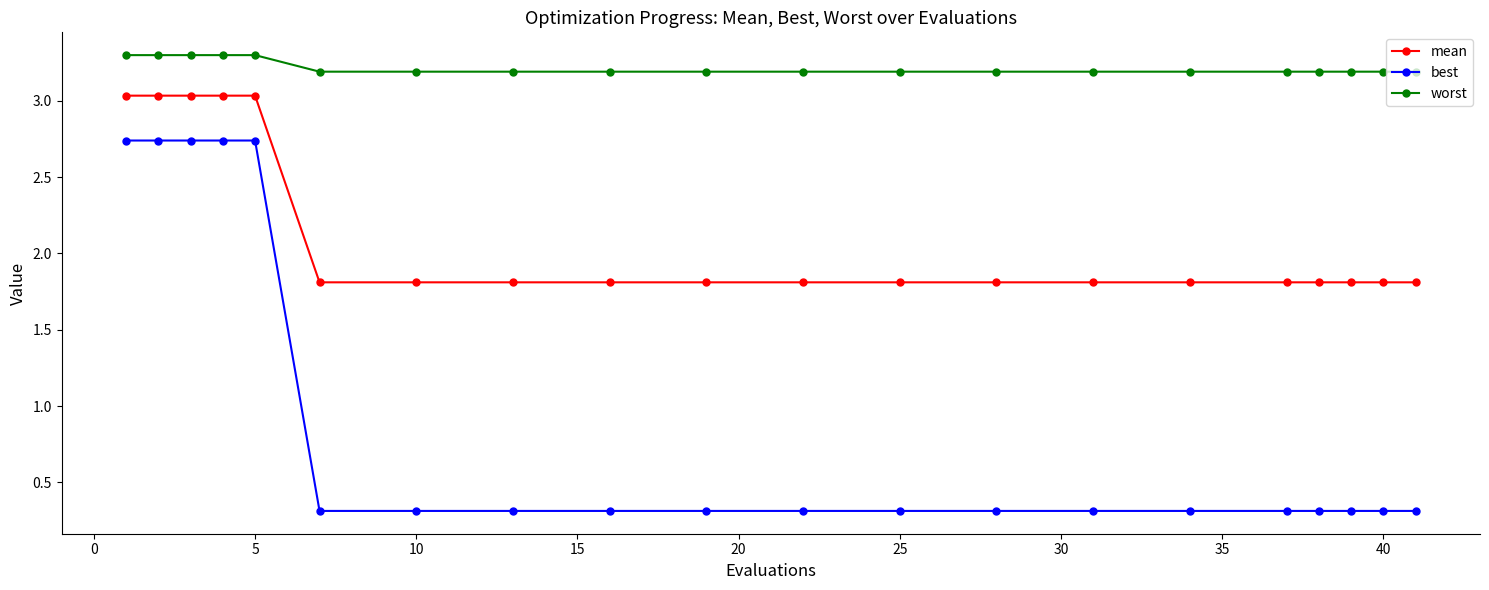

What is the difference between the second highest and minimum values in the worst series?

0.1